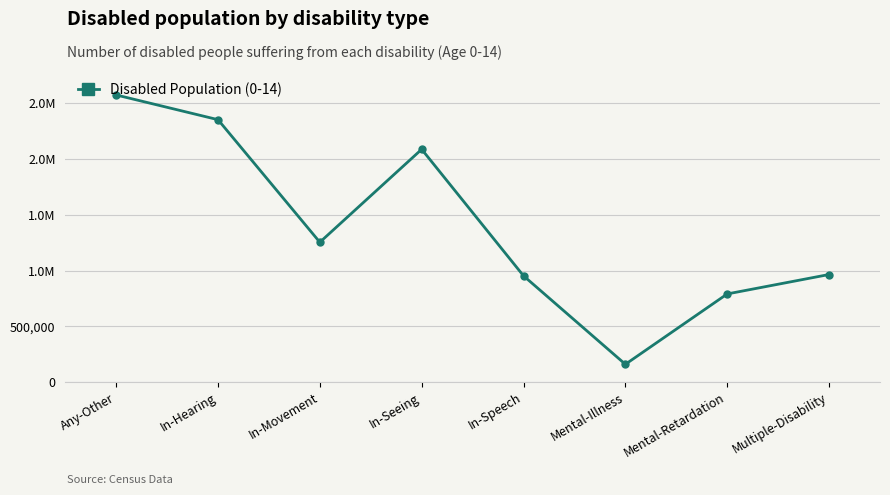

Reading left to right, list all the values displayed in this chart.

Any-Other=2576088	In-Hearing=2354408	In-Movement=1254976	In-Seeing=2088696	In-Speech=953578	Mental-Illness=160124	Mental-Retardation=791268	Multiple-Disability=965534